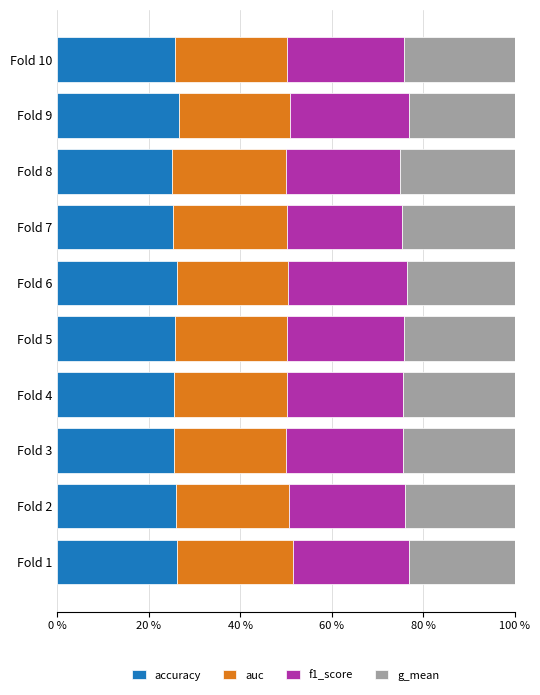

How many bars are there in total?

40